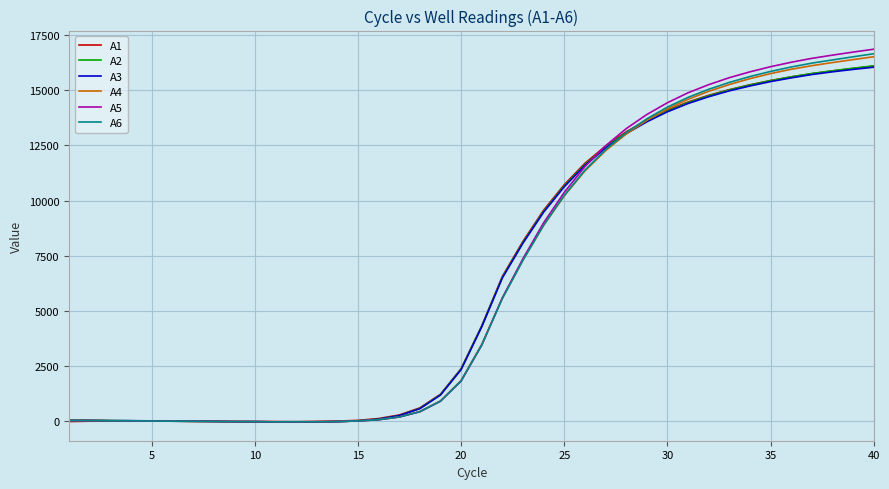

What is the maximum value for A4?

16511.8